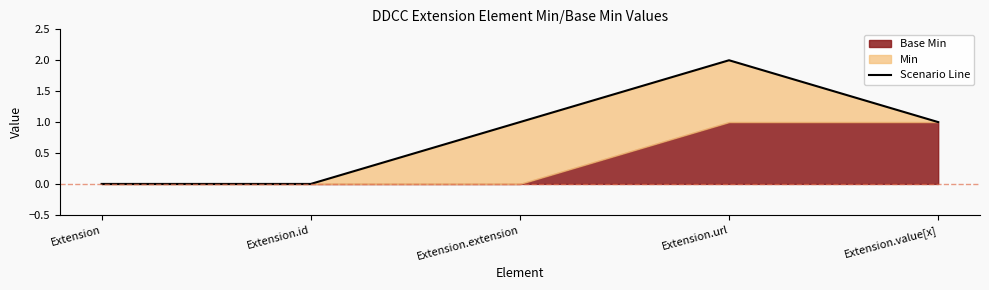

How many data points are above 1?

1